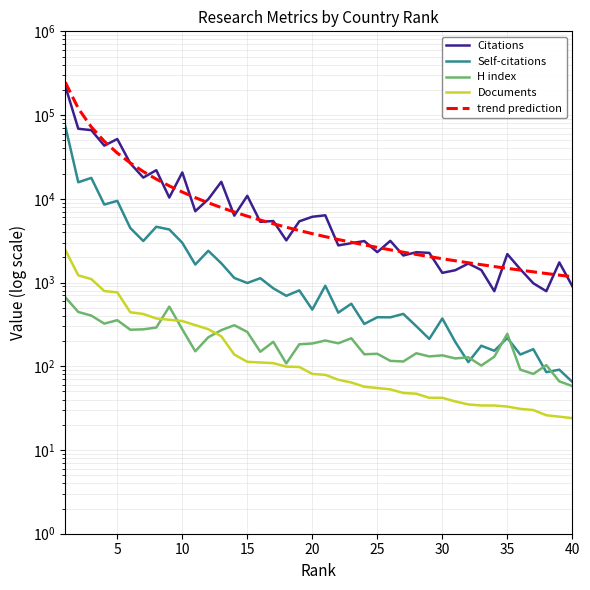

Which series has the largest range (max minus min)?

trend prediction